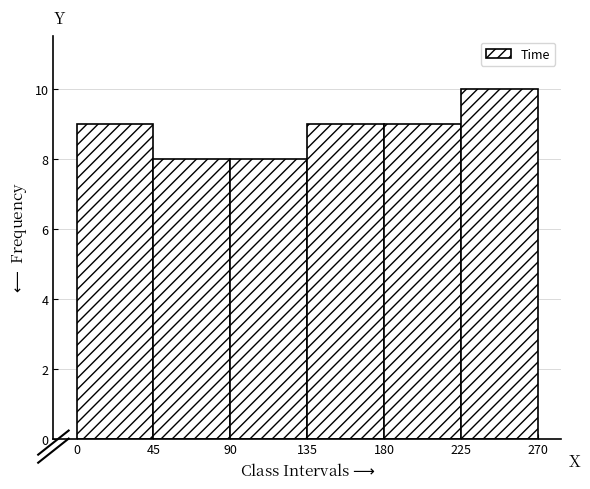

Reading left to right, list every bar in this chart as the range it spans on the x-axis followed by its height. The values are not printed on the chart, so give them approximately, as read against the axis.

0 to 45: 9
45 to 90: 8
90 to 135: 8
135 to 180: 9
180 to 225: 9
225 to 270: 10